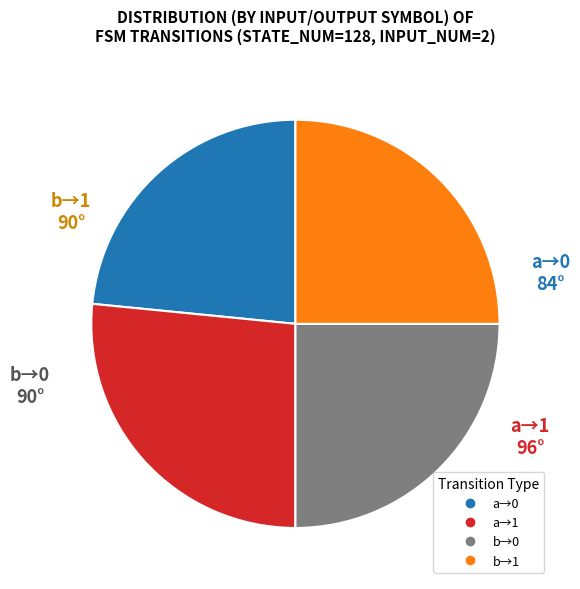

Is there any slice that represents more than half of the pie?

No